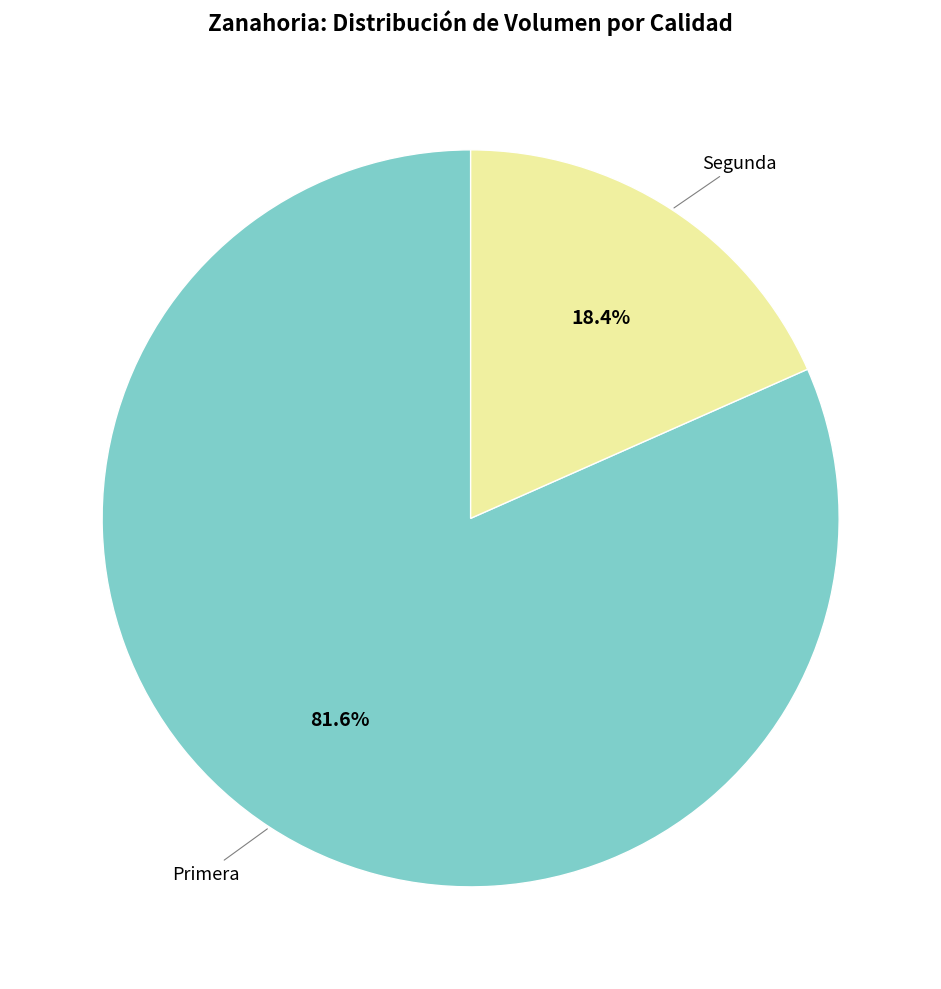

Between Primera and Segunda, which is larger?

Primera